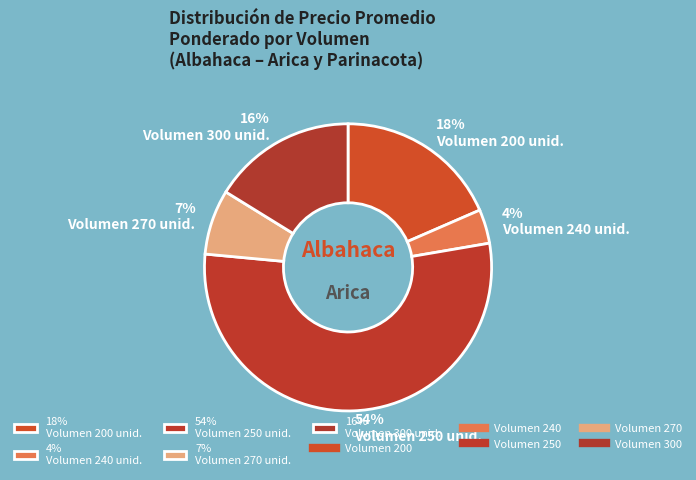

Which has a higher value, 16% Volumen 300 unid. or 54% Volumen 250 unid.?

54% Volumen 250 unid.